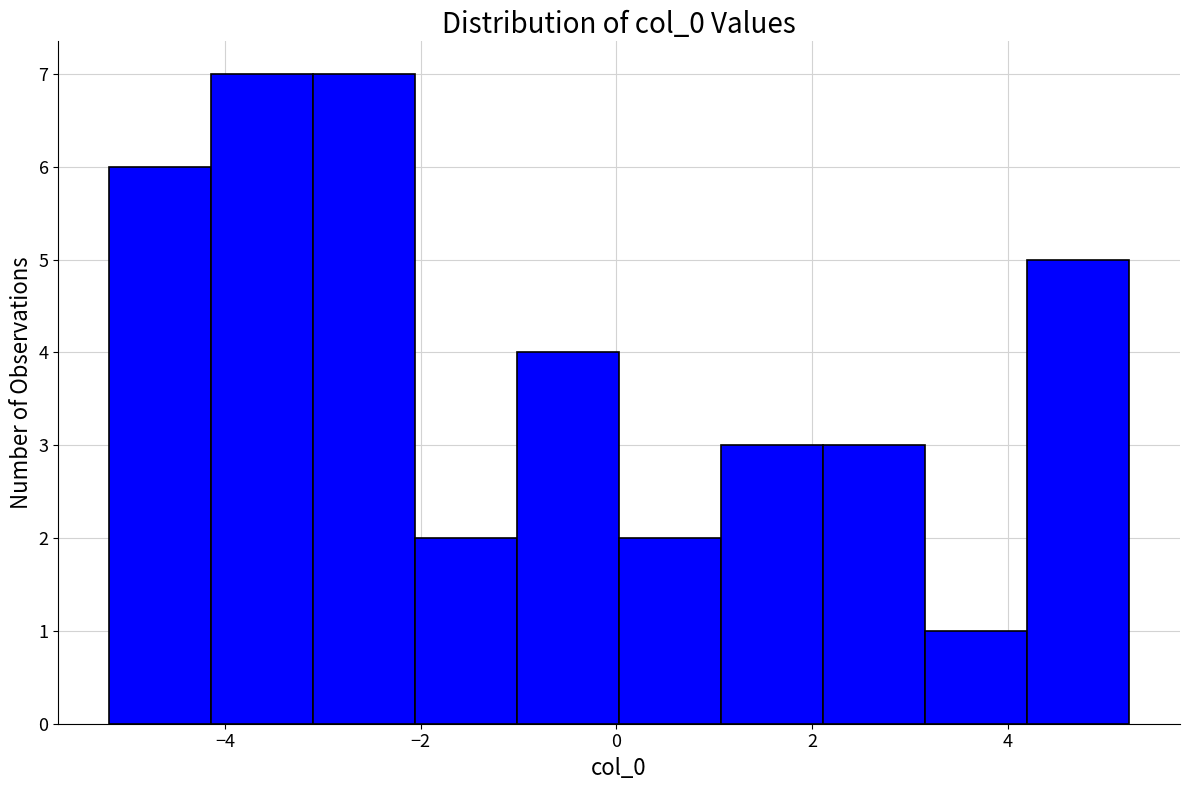

How tall is the bar that spans 1.0 to 2.2 on the x-axis? Neither the bar edges nor the heights are printed on the chart, so give them approximately, as read against the axes.

3